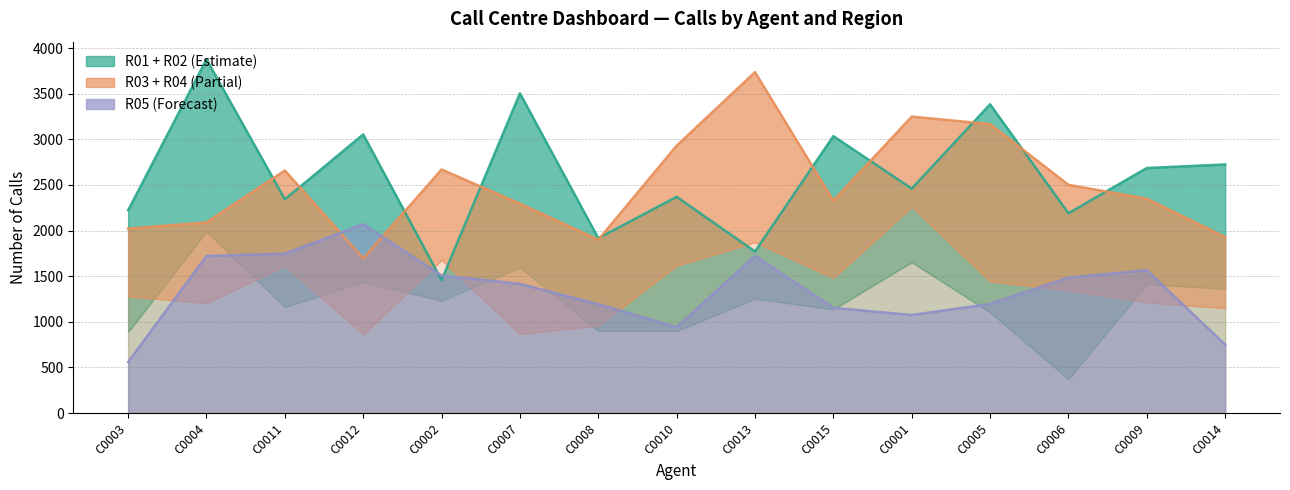

The R01 series shows 637 at C0014. True or false?

False